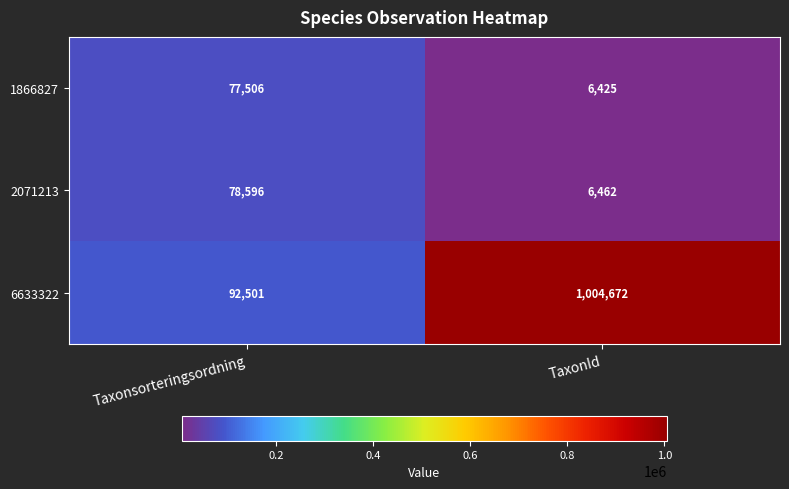

Which series has the largest total across all categories?

6633322